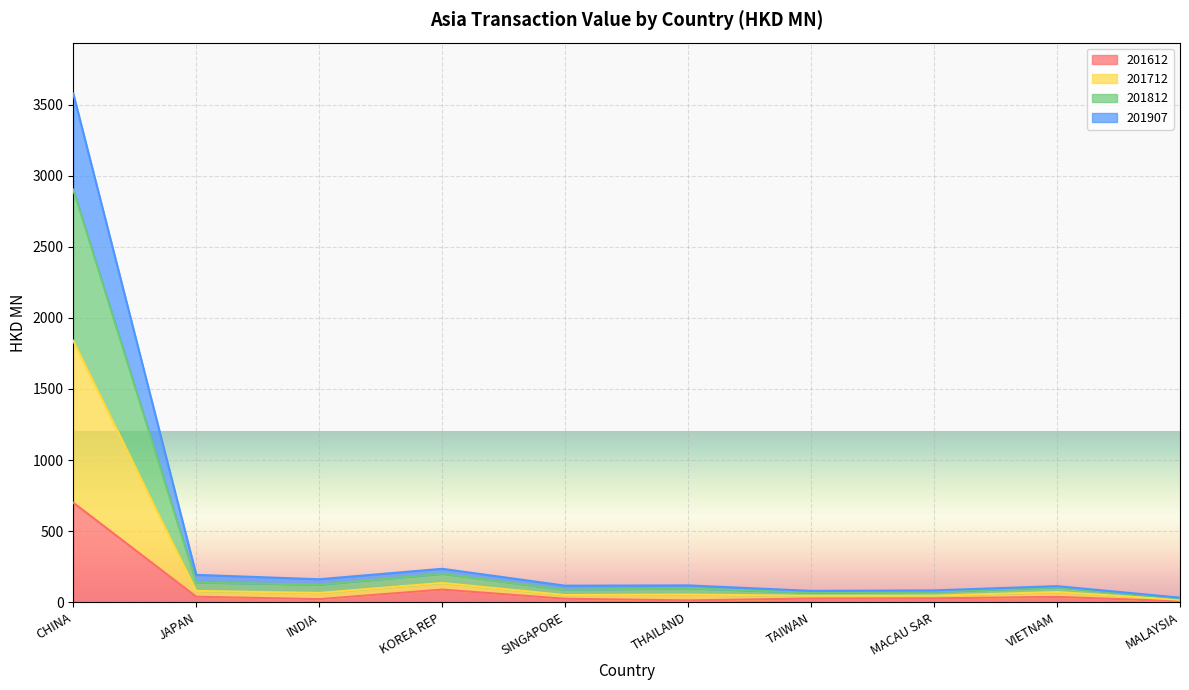

Between INDIA and MALAYSIA, which is larger?

INDIA